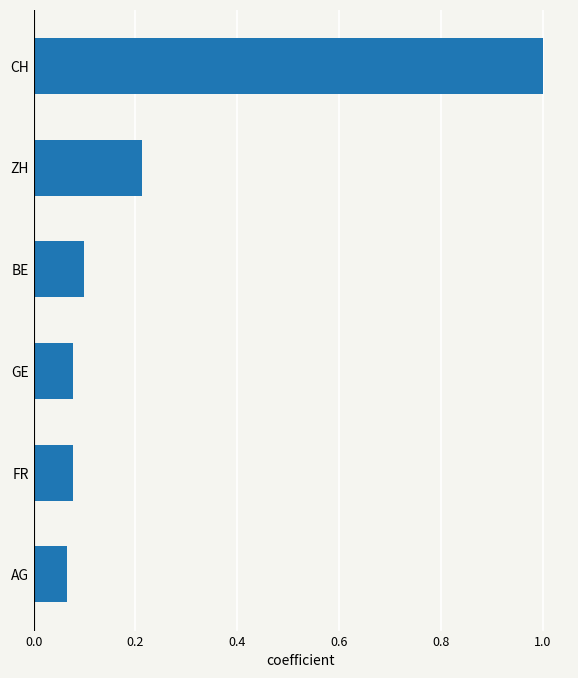

Is it true that the value at AG is 0.1?

True